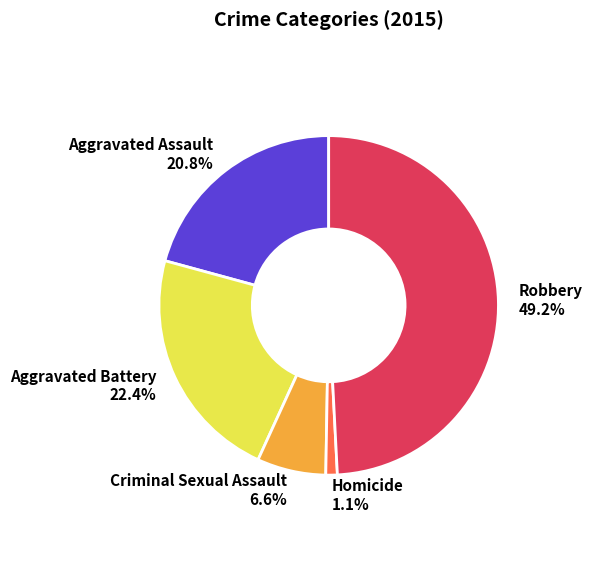

To the nearest percent, what is the average slice percentage?

20%